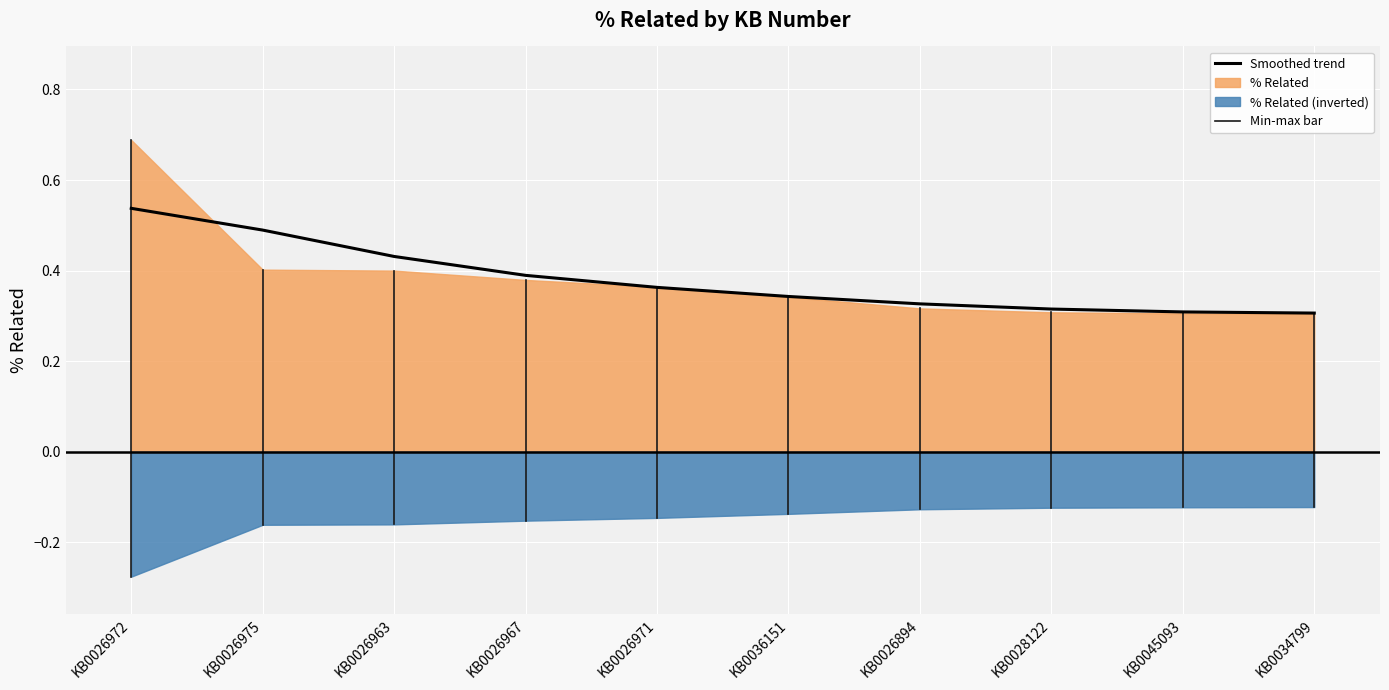

True or false: the data shows 0.3 at KB0045093.

True